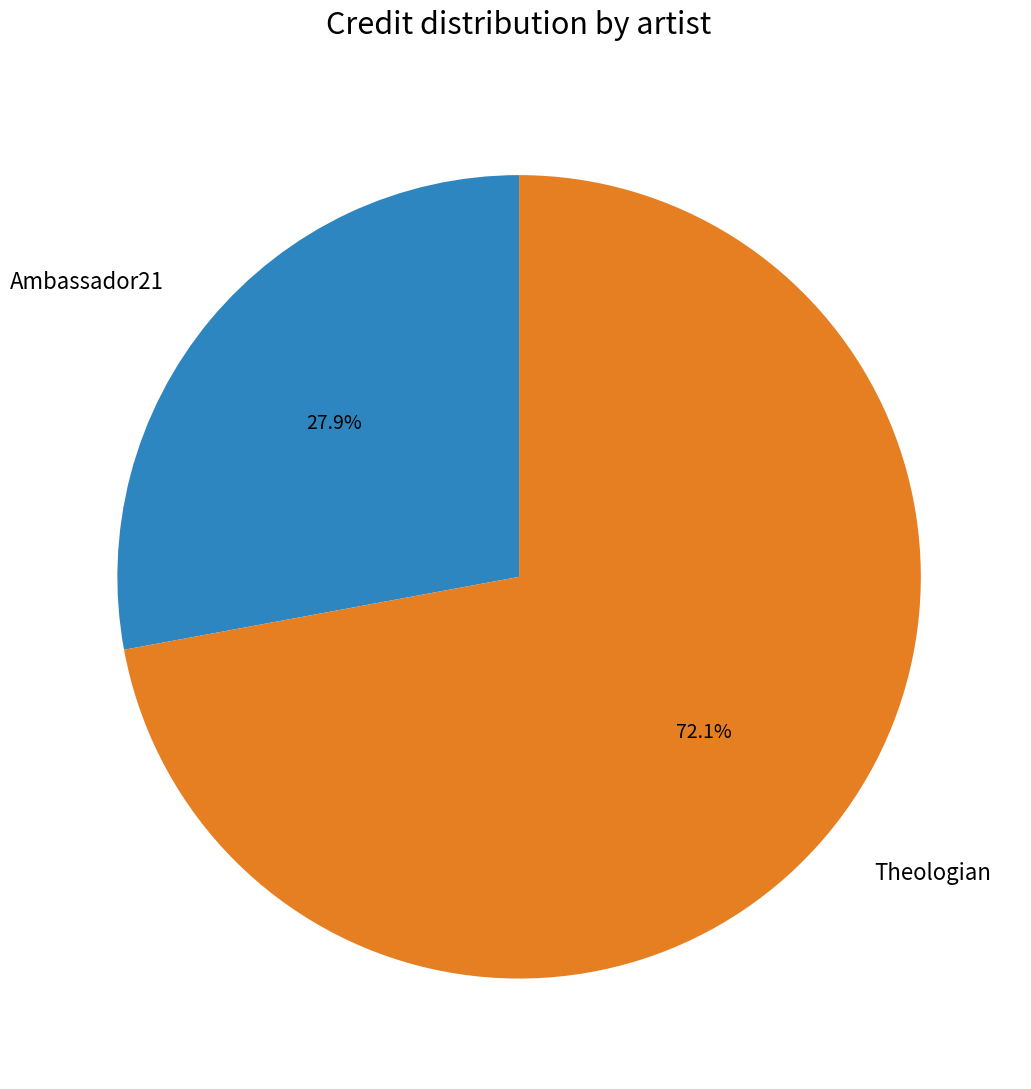

What is the total percentage of Theologian and Ambassador21?

100.0%